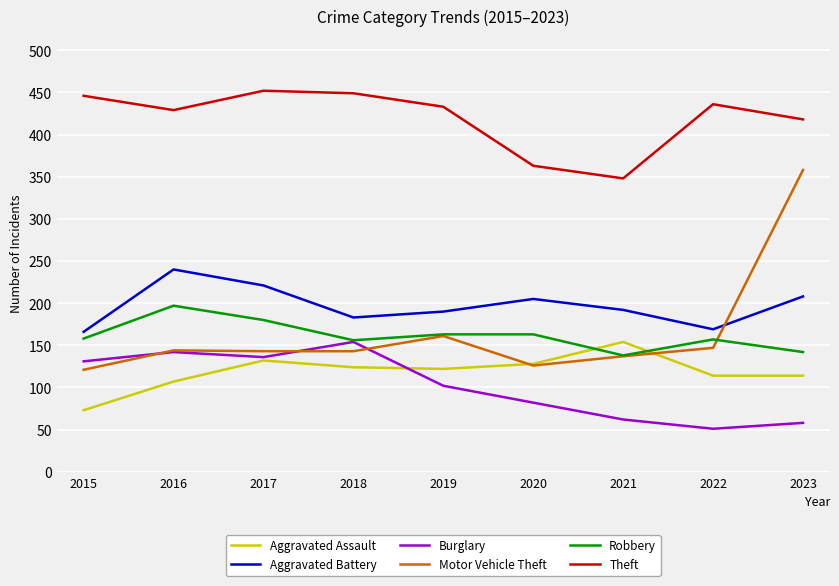

What is the difference between the Robbery values at 2019 and 2015?

5